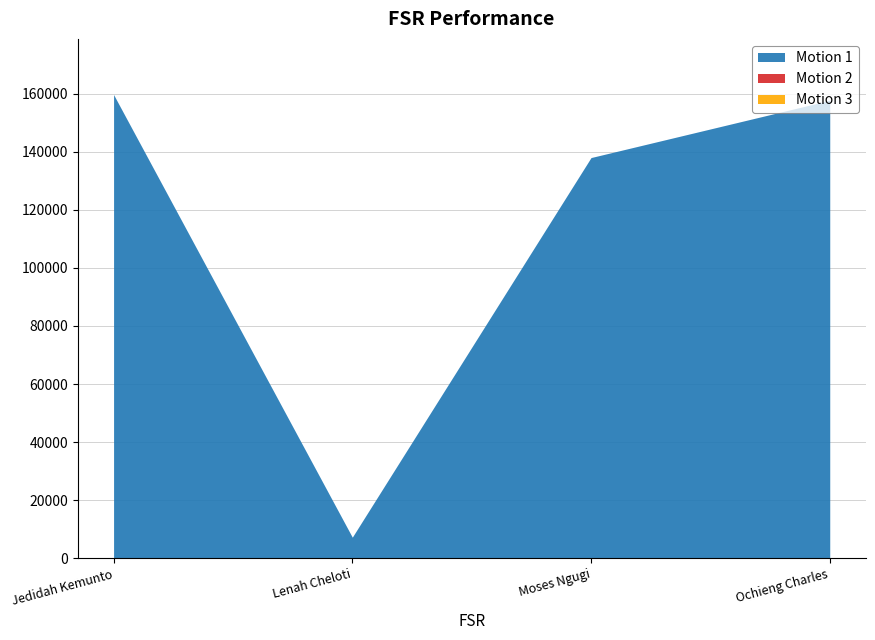

Rank the series by their maximum value, from highest to lowest.

Motion 1, Motion 3, Motion 2